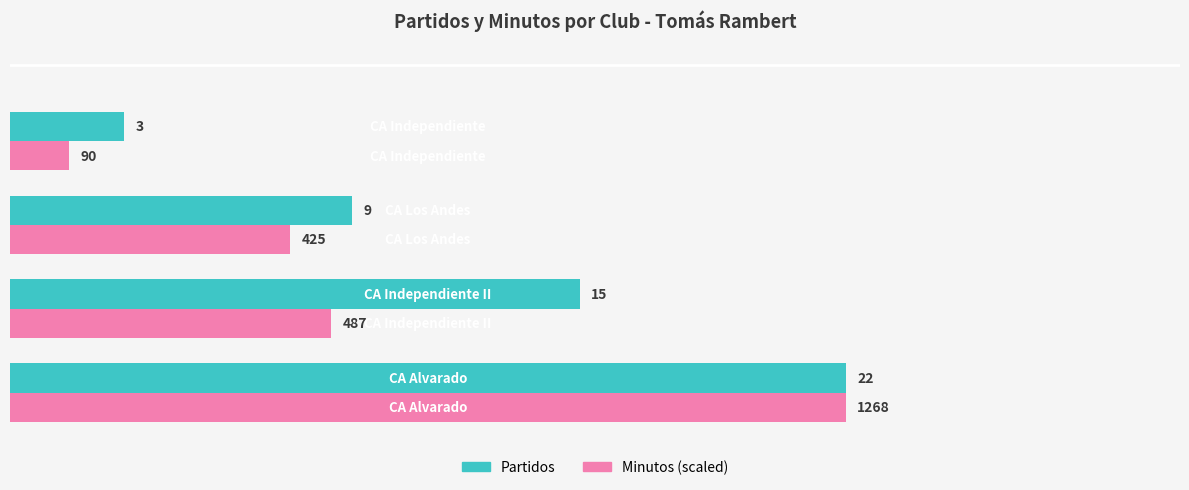

What is the maximum value shown in the chart?

22.0